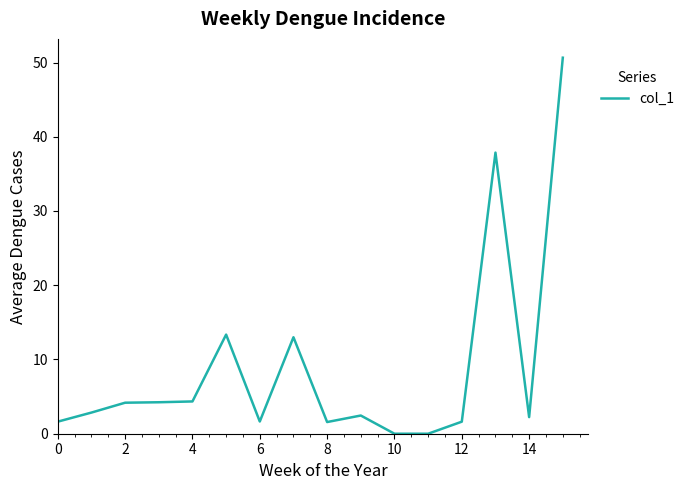

Count the number of categories in the chart.

16